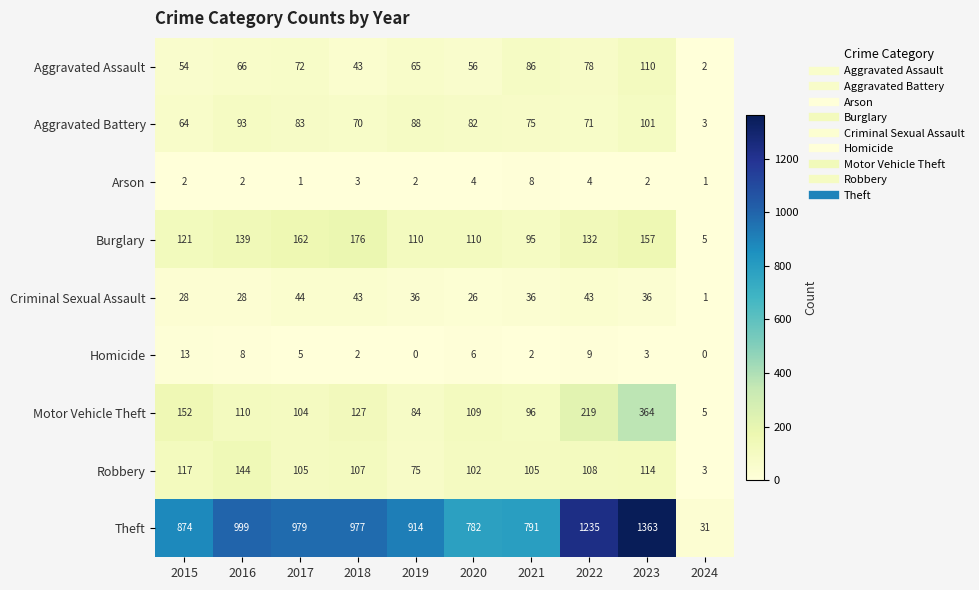

At which label does Homicide first exceed 5?

2015